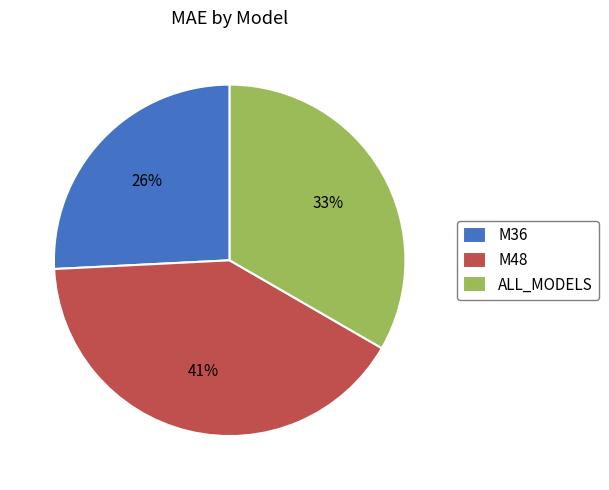

Rank the categories by value from lowest to highest.

M36, ALL_MODELS, M48